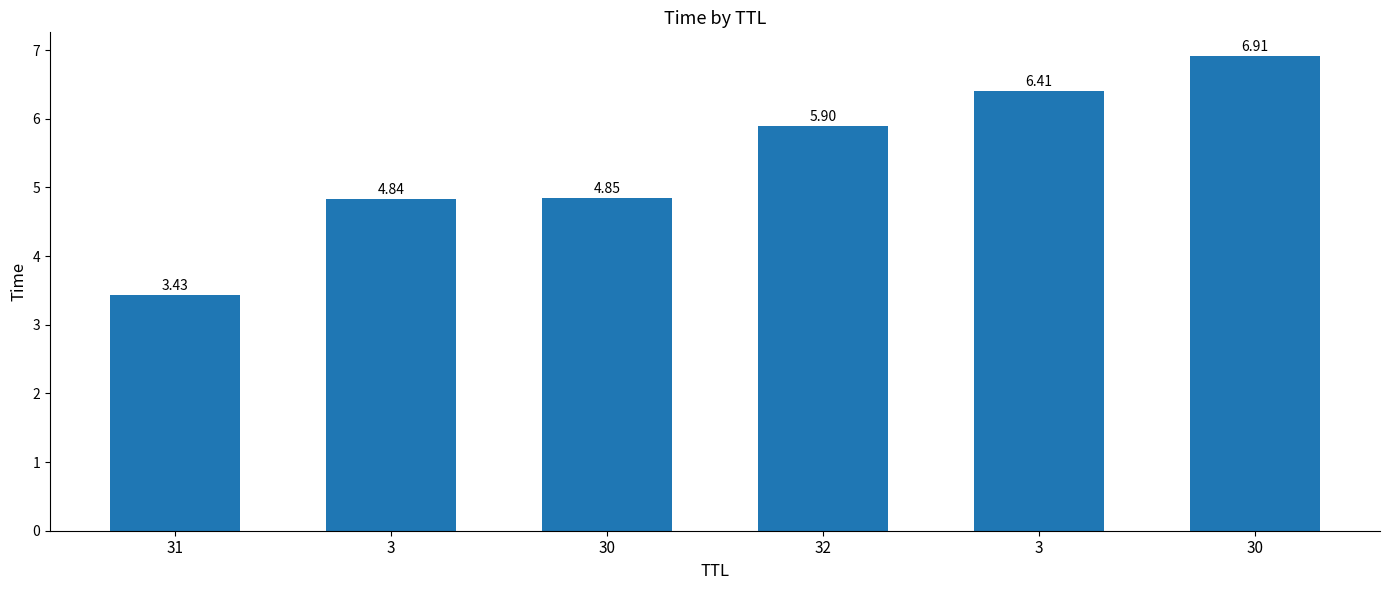

Is it true that the value at 30 is 4.8?

True